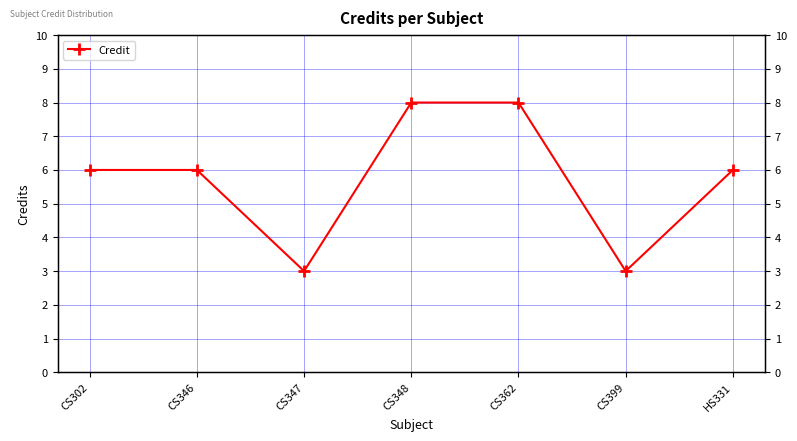

Approximately how many times larger is the value at CS362 compared to CS347?

2.7